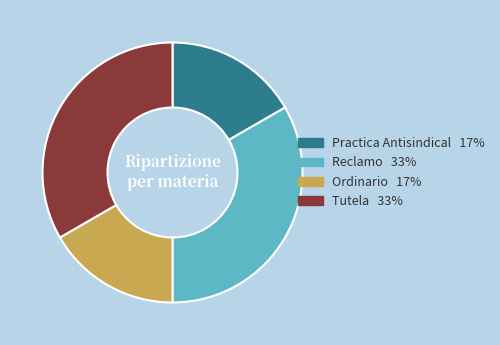

Which has a higher value, Reclamo or Ordinario?

Reclamo